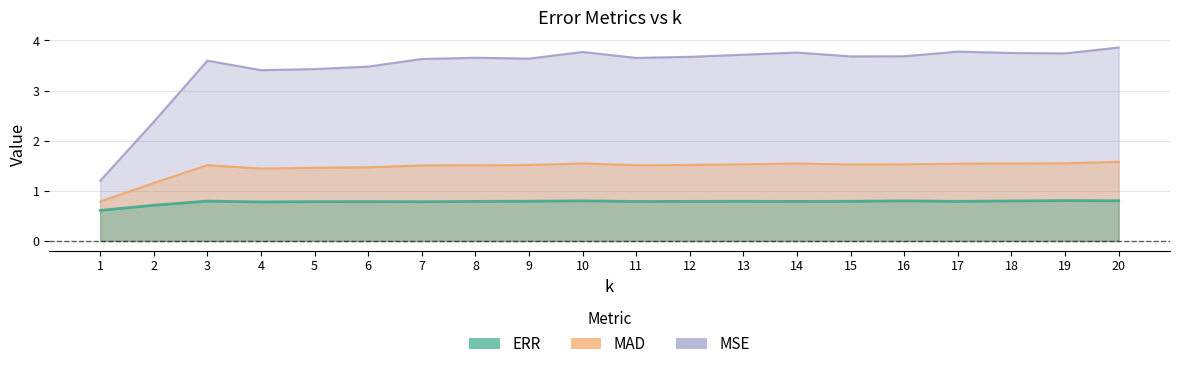

What is the value of the MAD point at the 9th from the left?

1.5